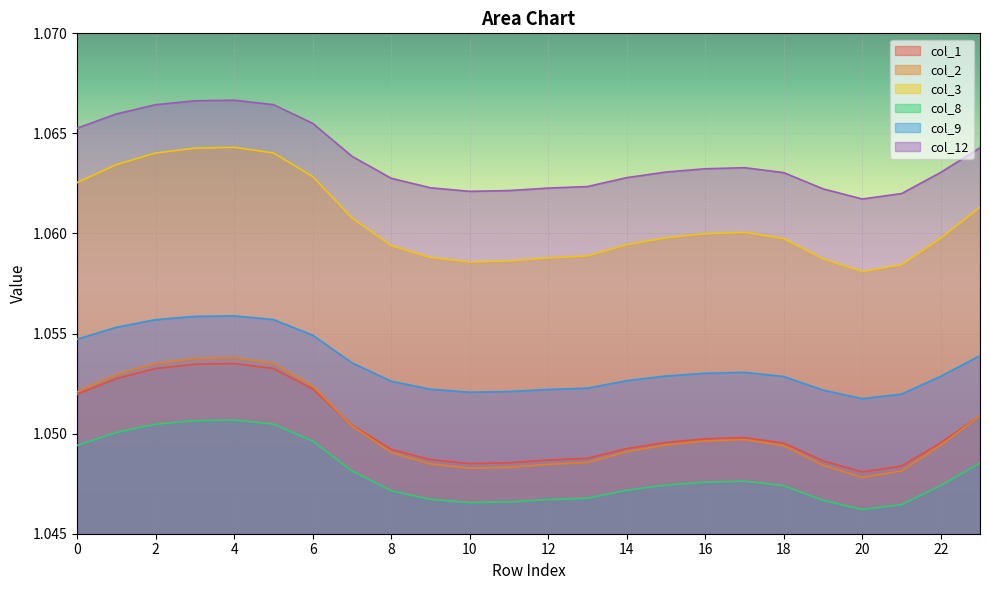

True or false: 1 and 9 intersect in this chart.

False